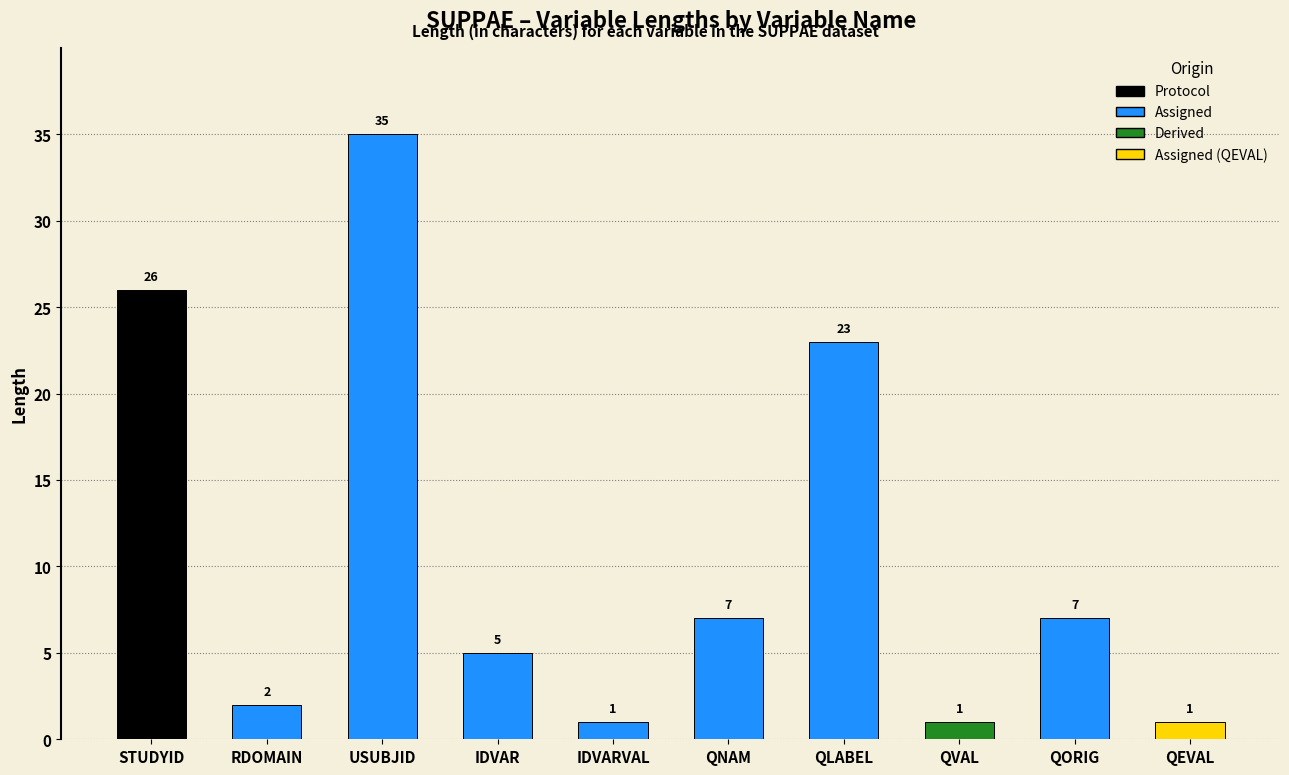

Which category has the highest value across all series?

USUBJID